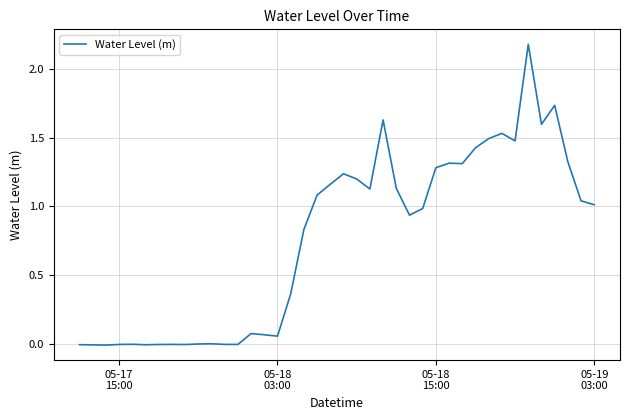

What is the maximum value shown in the chart?

2.2